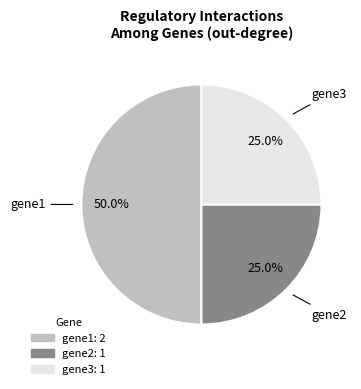

What percentage is the gene2 slice, to the nearest percent?

25%